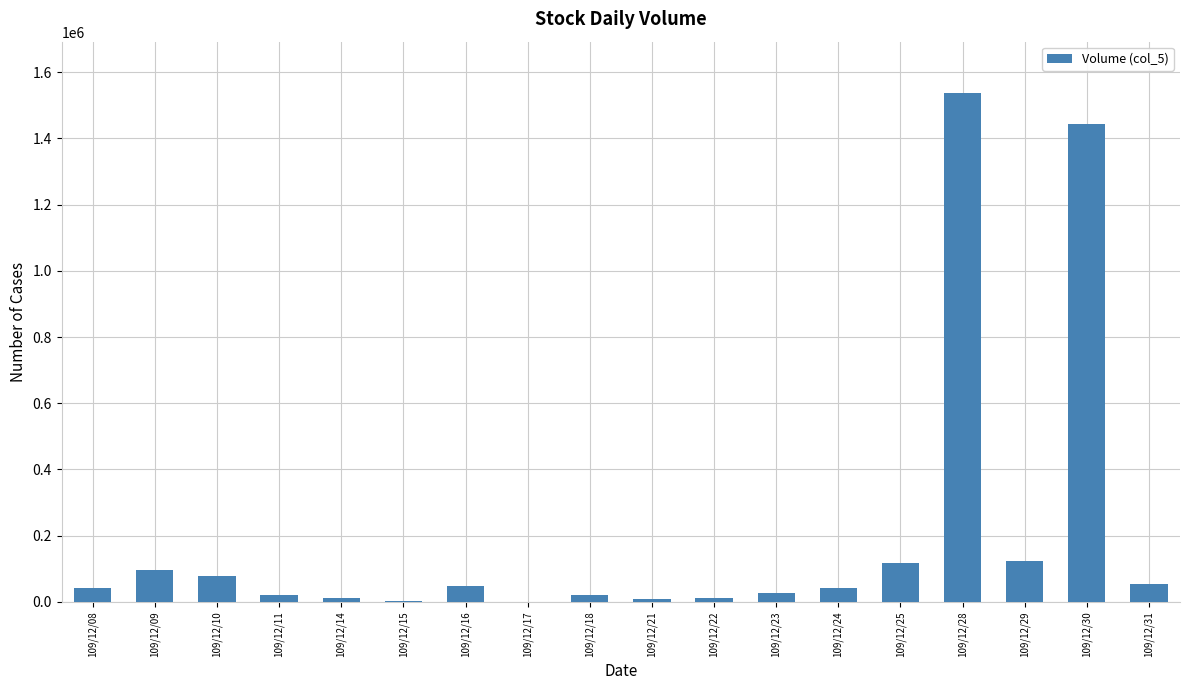

Where is the data nearest to the value 769000?

109/12/29